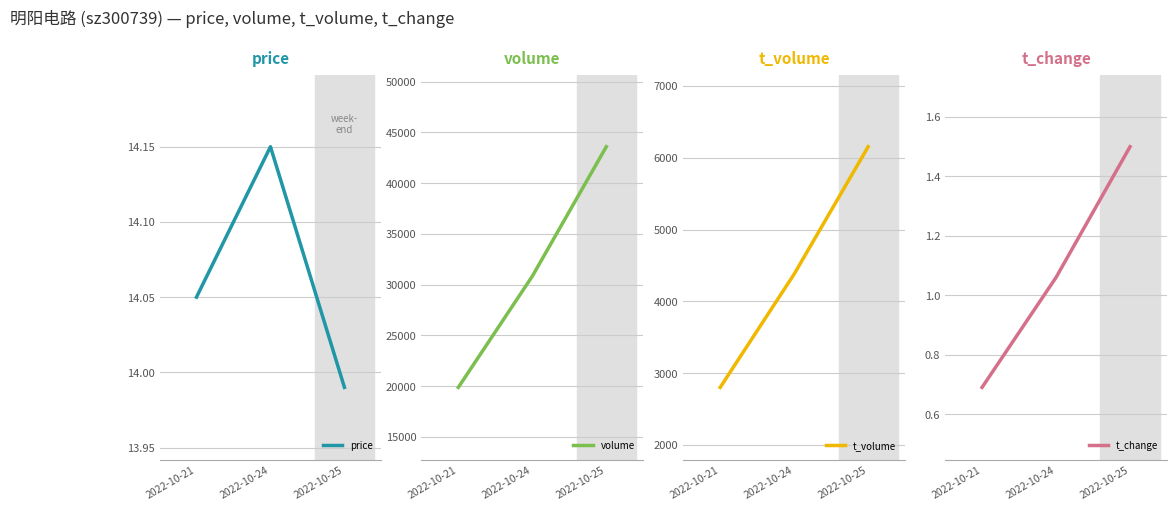

What is the total value across all series at 2022-10-24?

35231.2